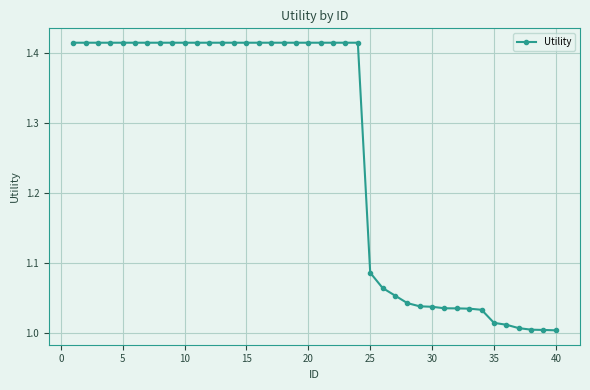

What is the difference between the maximum and second lowest values?

0.4